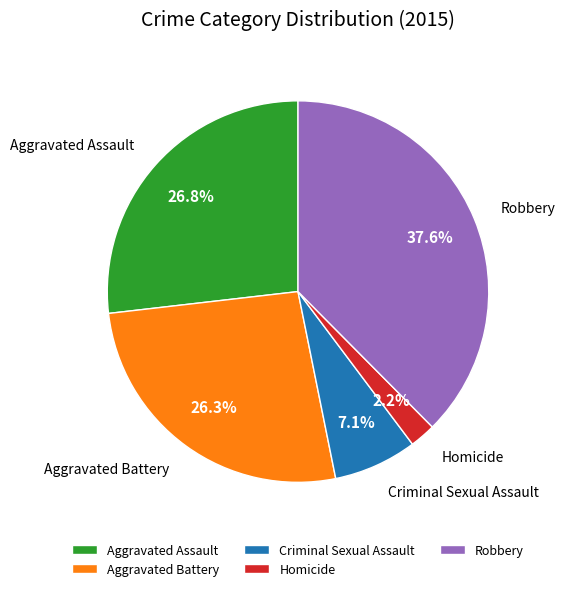

Which slice is the smallest?

Homicide